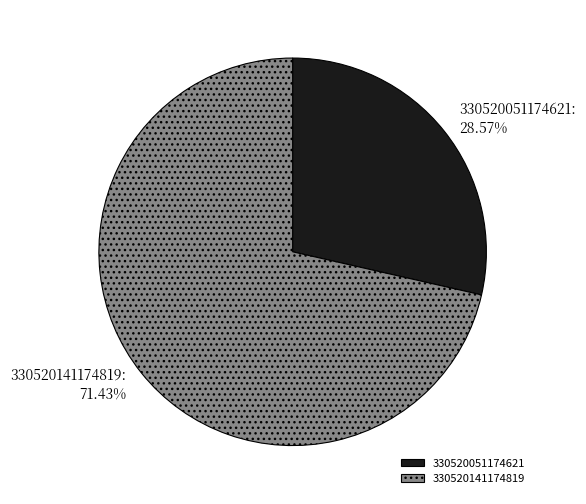

Does 330520141174819 account for over 50% of the chart?

Yes